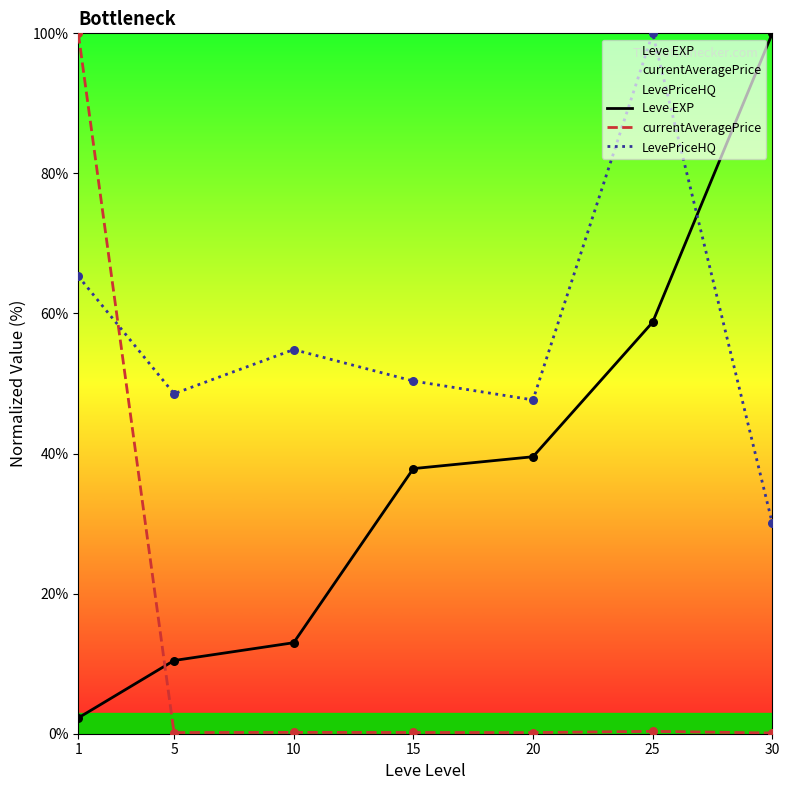

At how many categories does at least one series exceed 89?

3